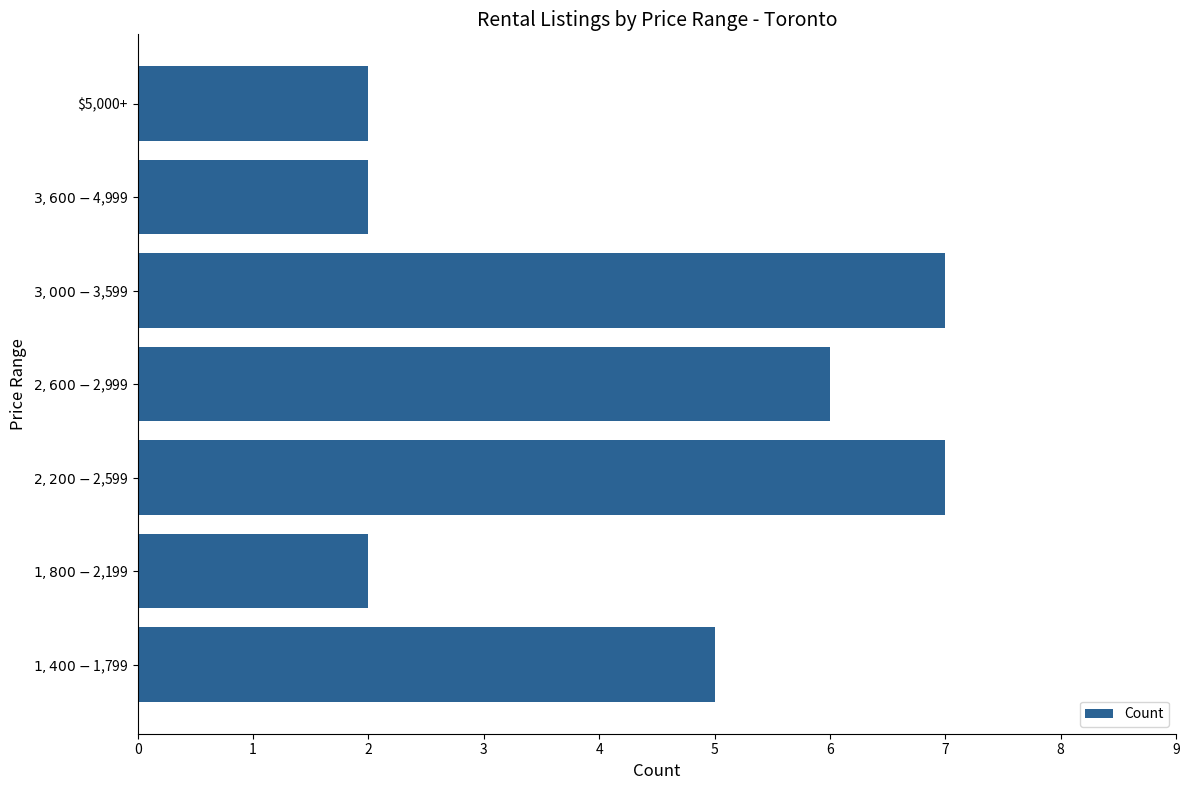

What is the difference between the maximum and minimum values?

5